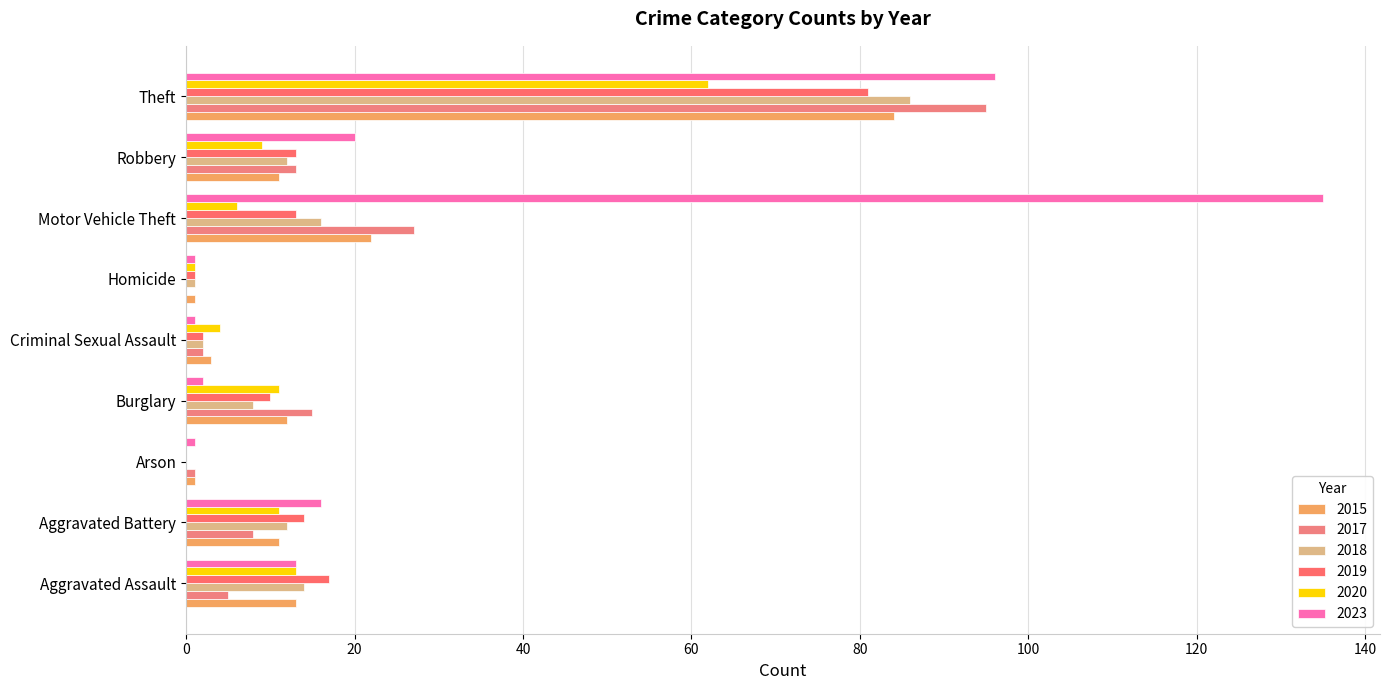

Count the number of categories in the chart.

9